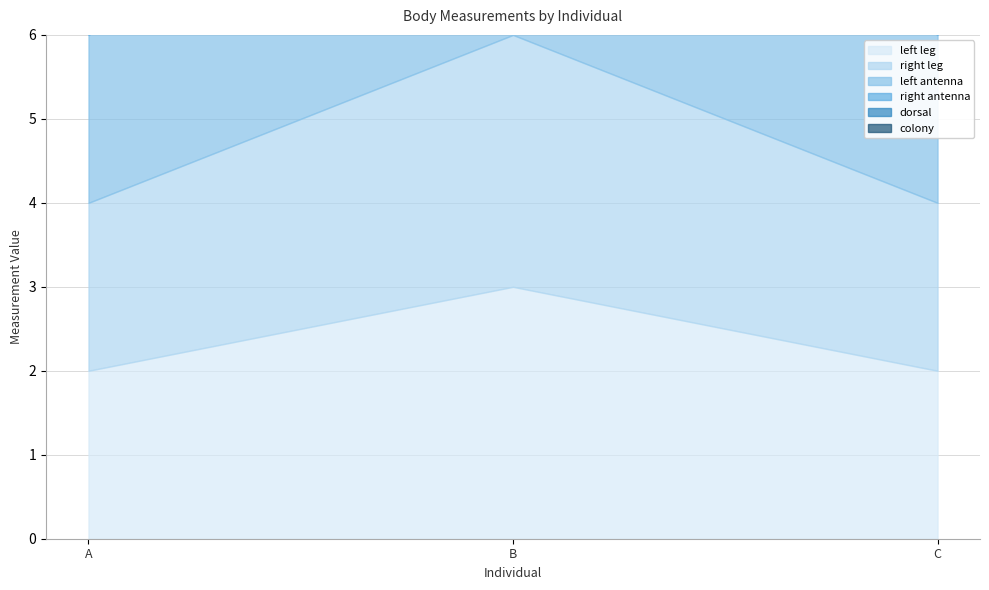

Does the chart display data point markers on the line(s)?

No